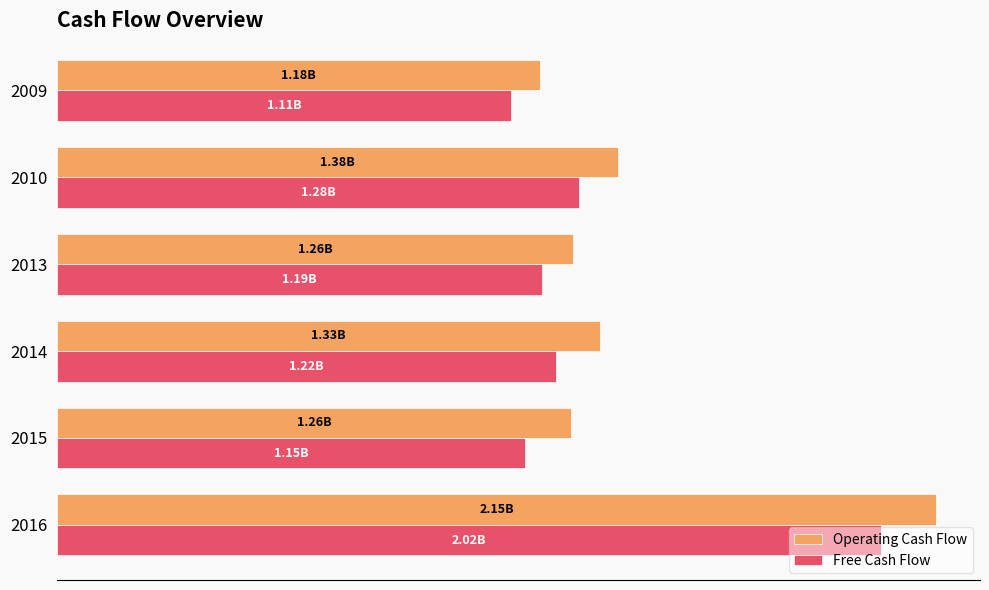

What are all the series names shown in the legend?

Operating Cash Flow, Free Cash Flow